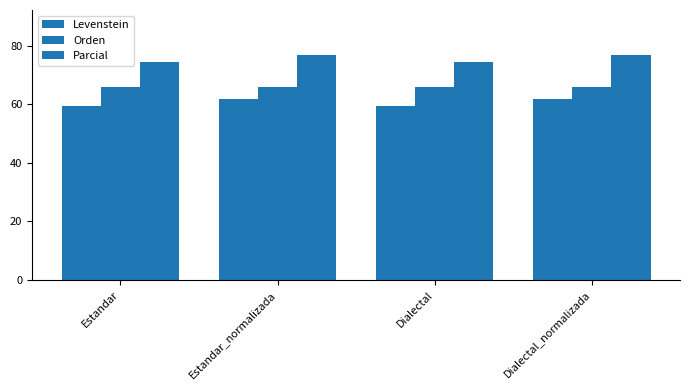

At which category is the sum across all series the highest?

Estandar_normalizada